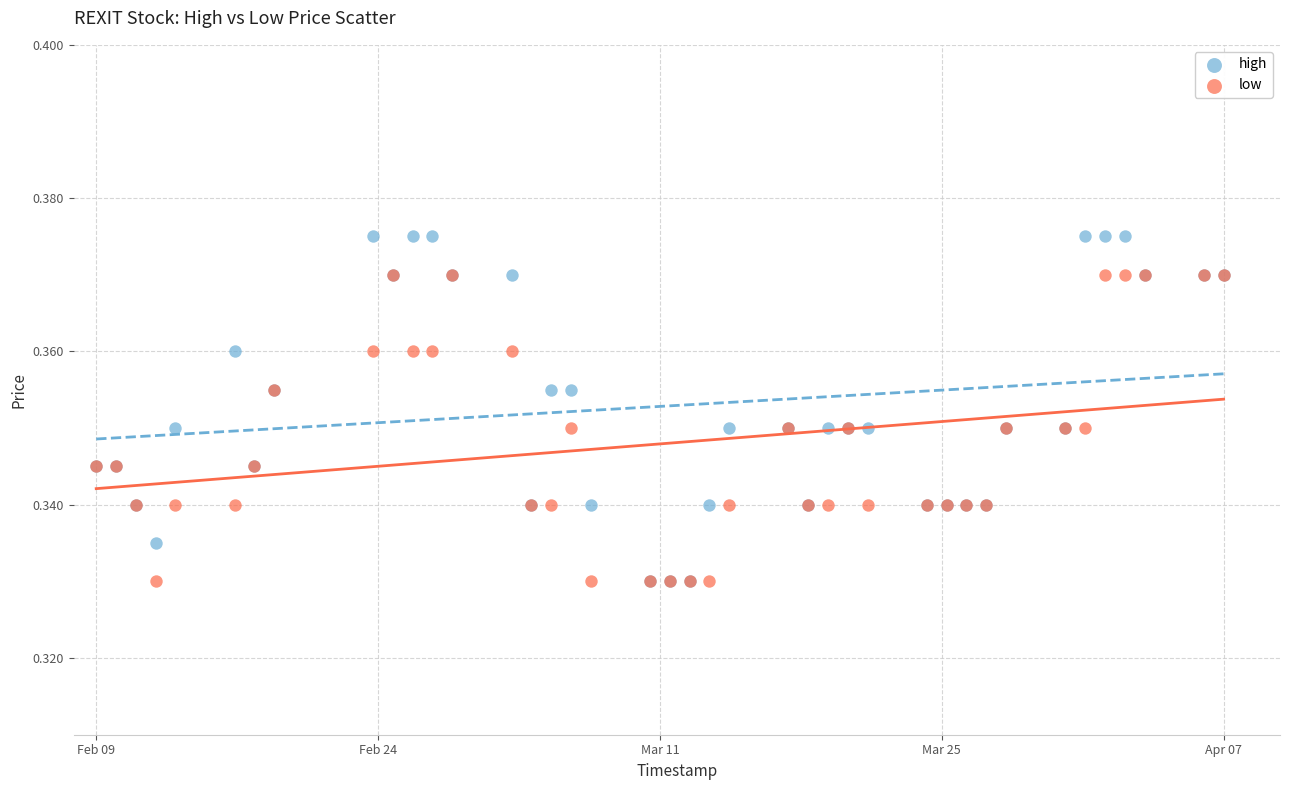

What are all the series names shown in the legend?

high, low